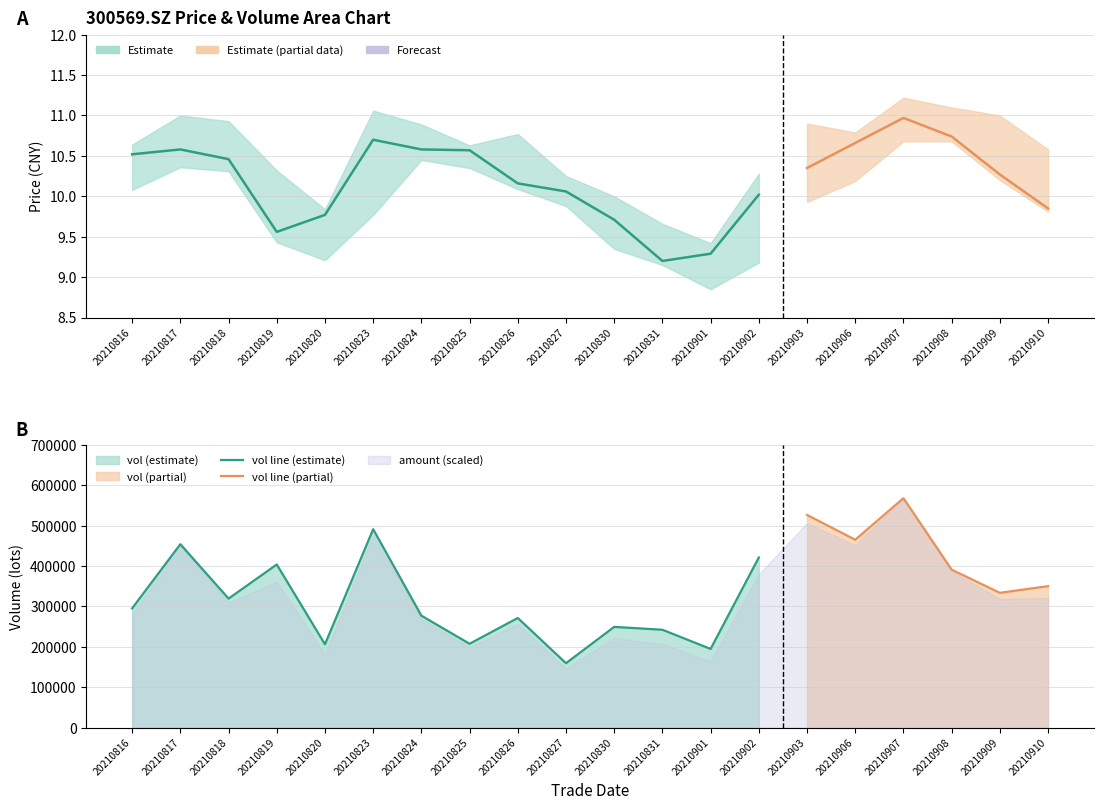

What is the minimum value for close?

9.2